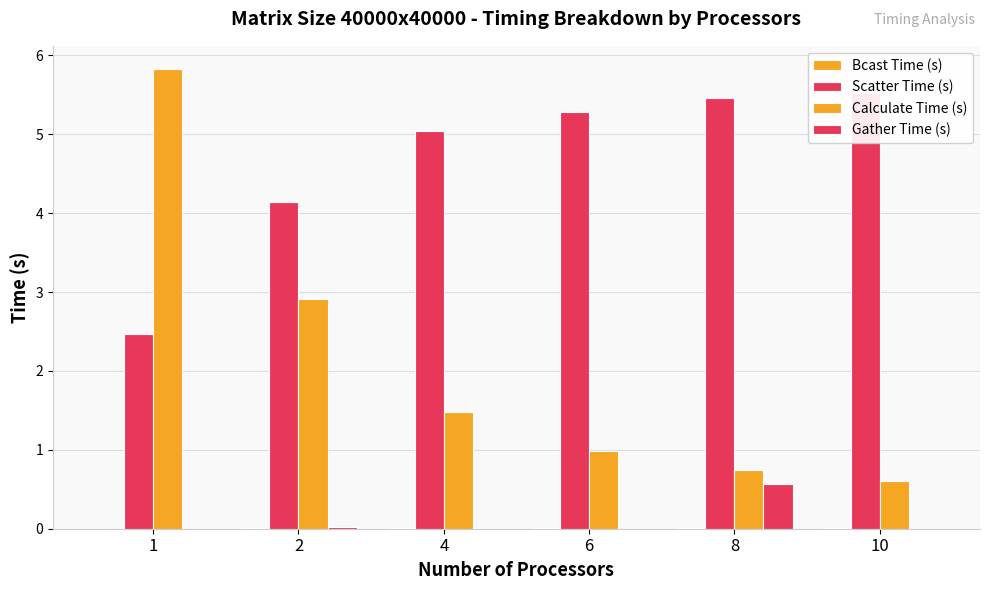

Which series has the largest total across all categories?

Scatter Time (s)